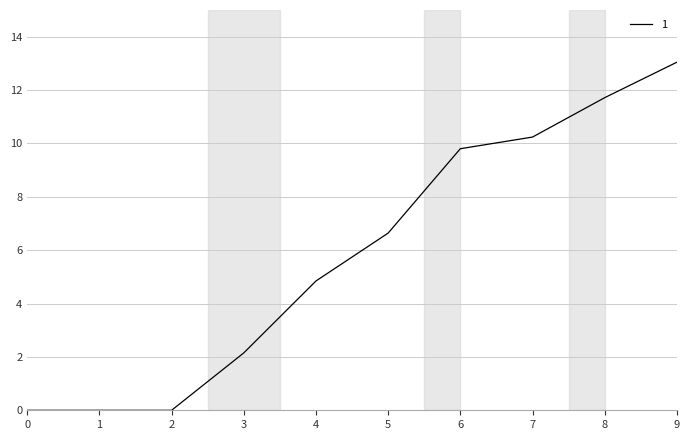

What is the ratio of the value at 7 to the value at 3?

4.8